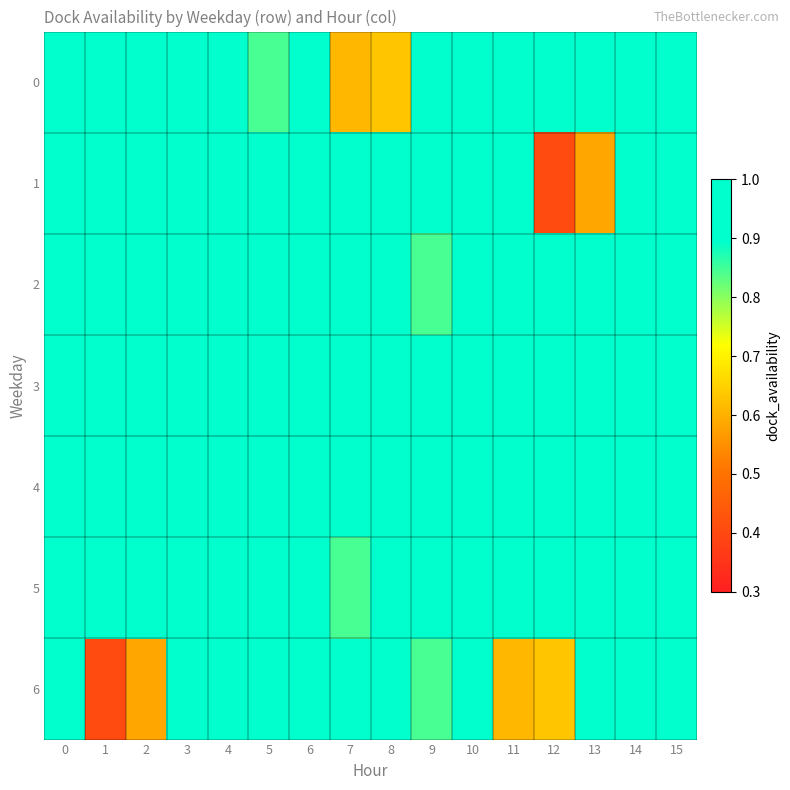

Rank the series at 15 from highest to lowest value.

3, 1, 5, 4, 0, 2, 6